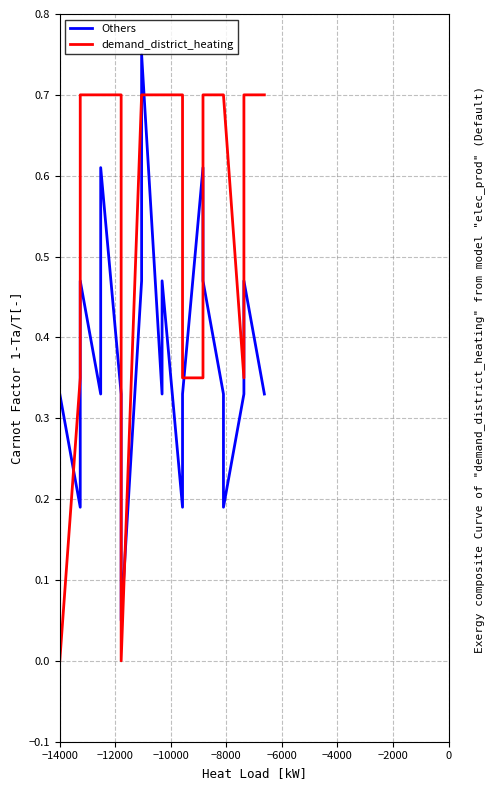

How many interior local peaks does the Others series have?

6